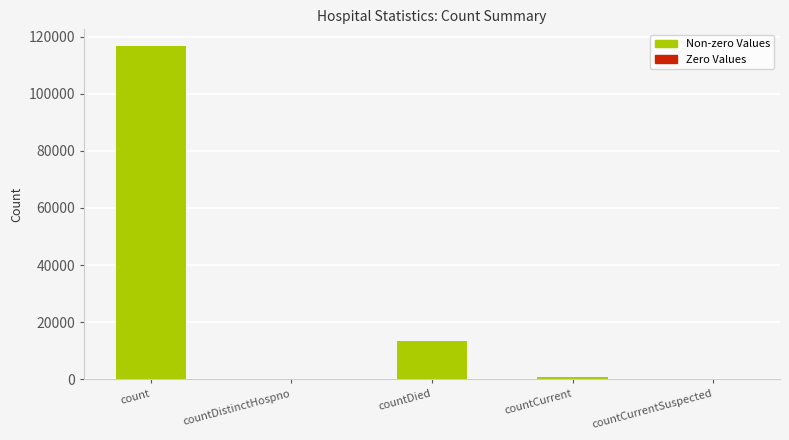

Reading right to left, list all the values displayed in this chart.

countCurrentSuspected=0	countCurrent=814	countDied=13505	countDistinctHospno=0	count=116755